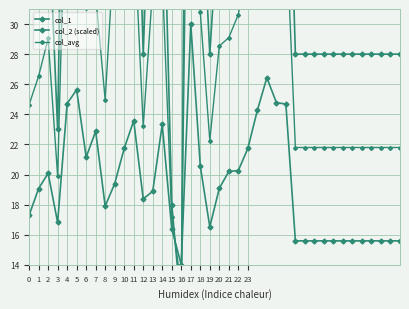

Where is the first local maximum for col_avg?

2